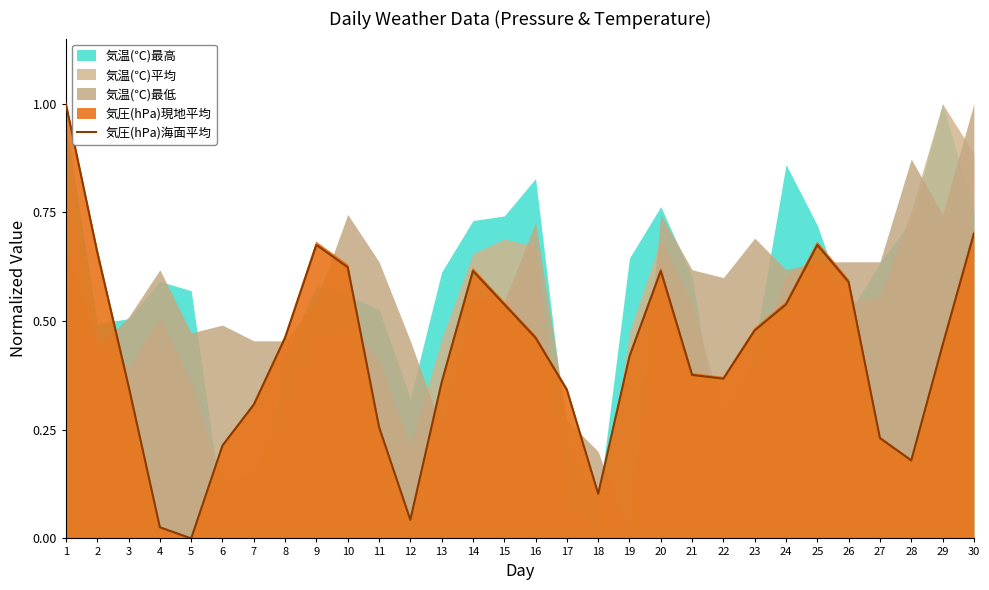

How many lines are shown in the chart?

1